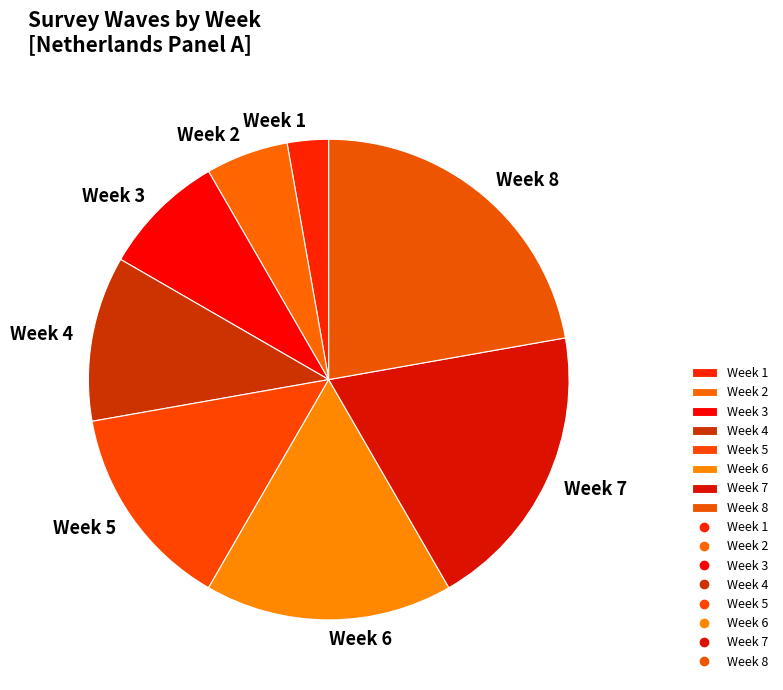

Rank the categories by value from lowest to highest.

Week 1, Week 2, Week 3, Week 4, Week 5, Week 6, Week 7, Week 8